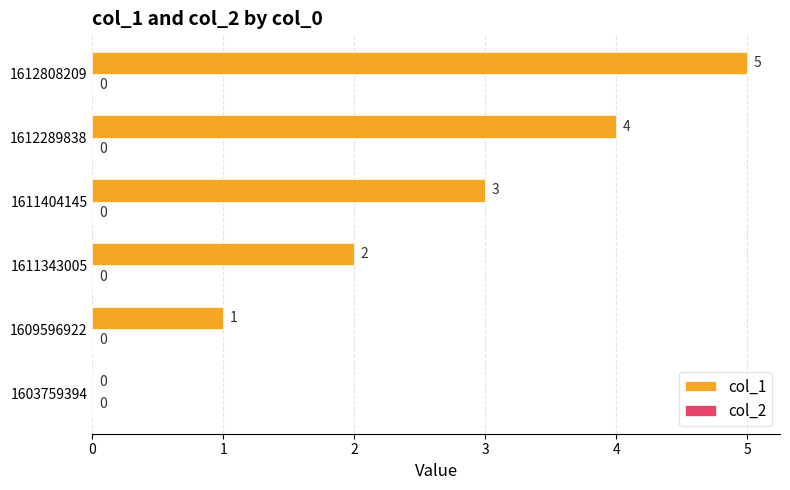

What is the greatest value displayed?

5